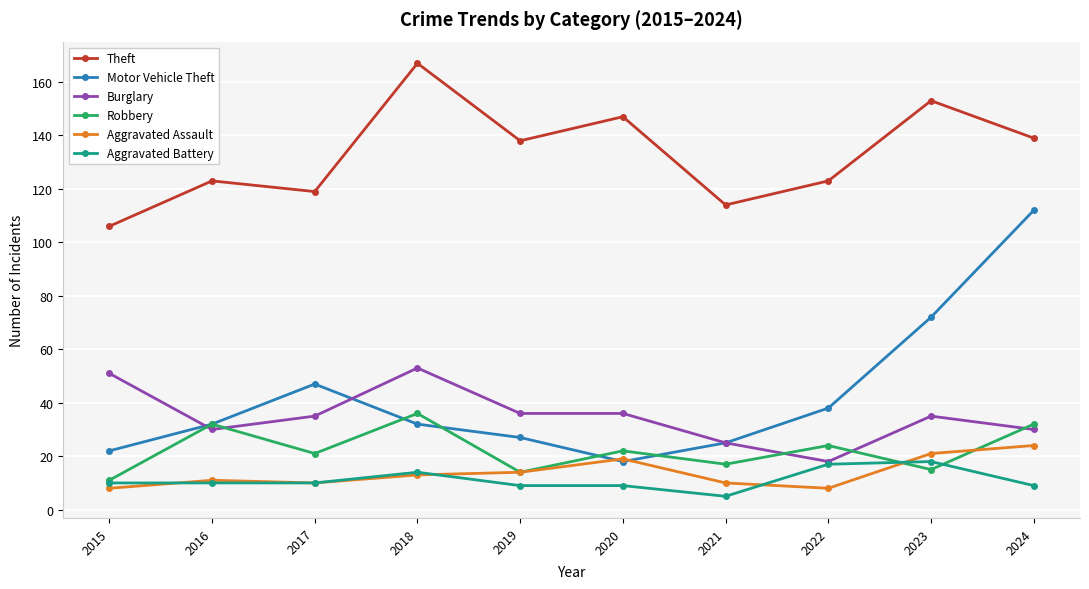

At which category does Burglary reach its first local peak?

2018